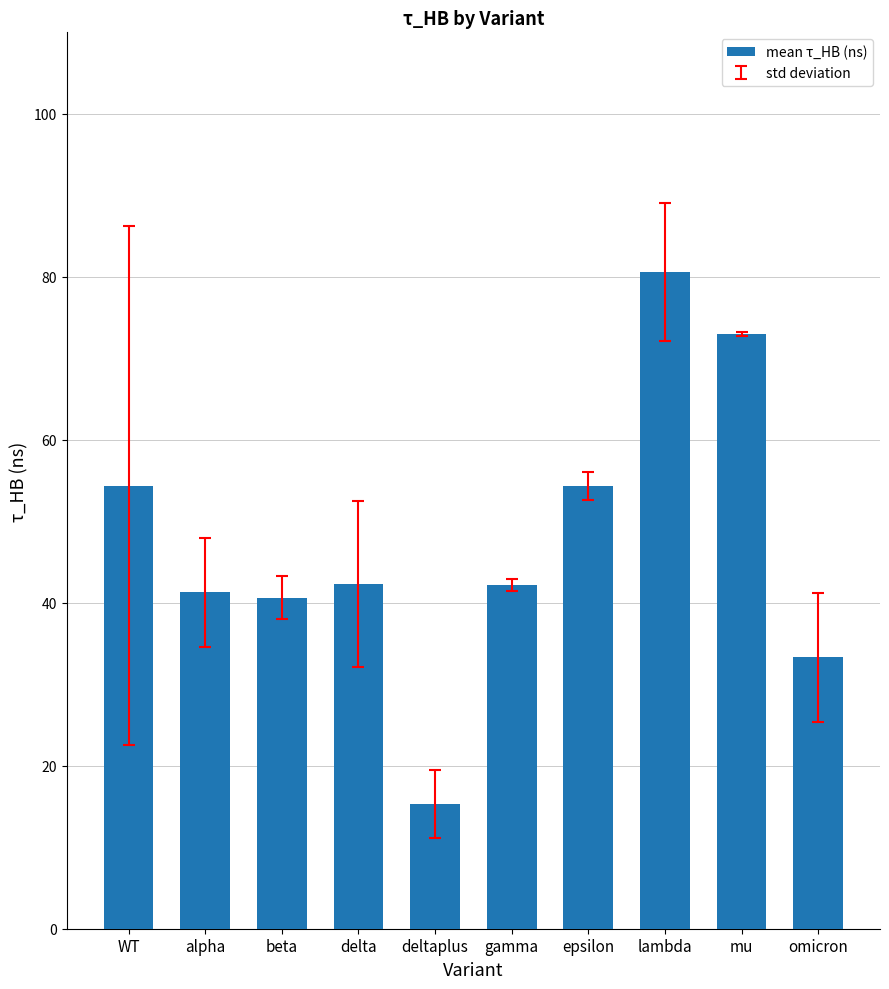

What is the ratio of the value at deltaplus to the value at mu?

0.2